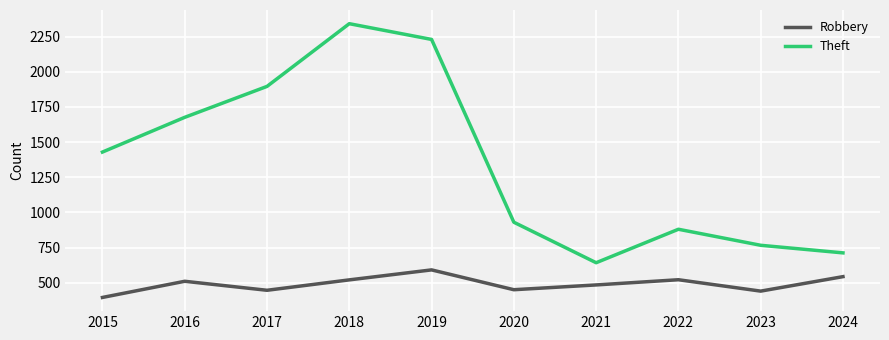

Which series changed the most between 2018 and 2020?

Theft